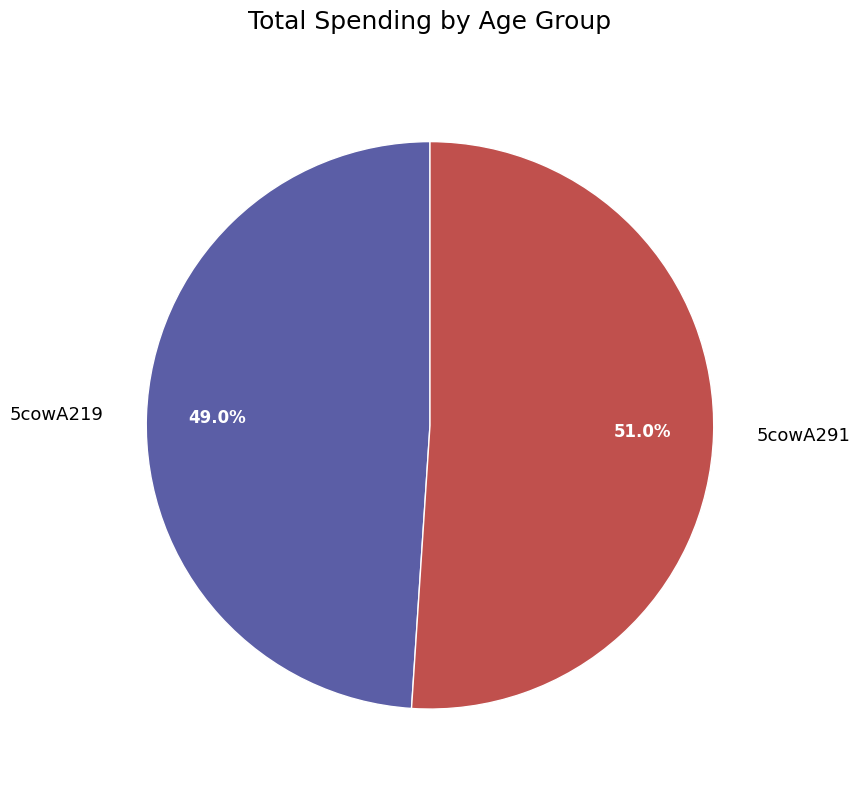

To the nearest percent, what is the difference between the largest and smallest slice percentages?

2%